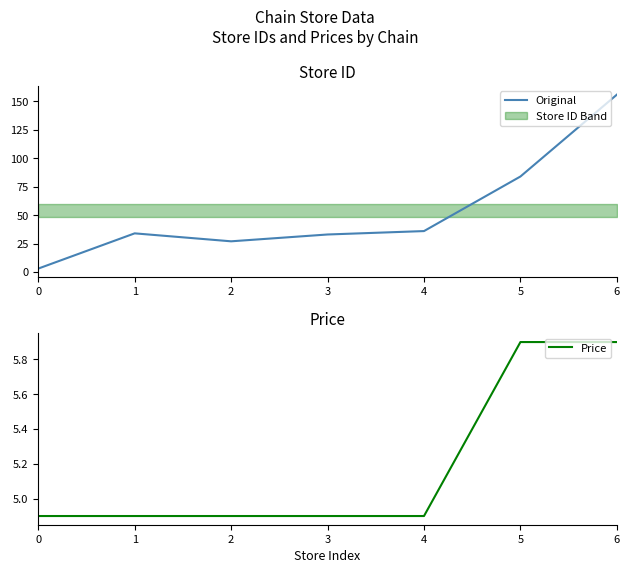

What is the difference between the maximum and minimum values in the Price series?

1.0